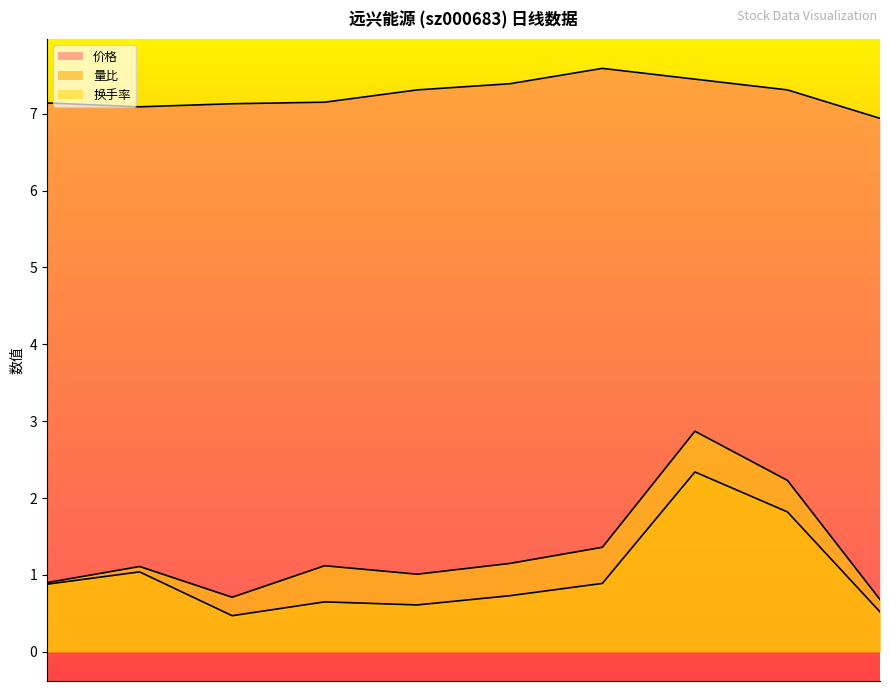

What is the average value of the 量比 series?

1.0